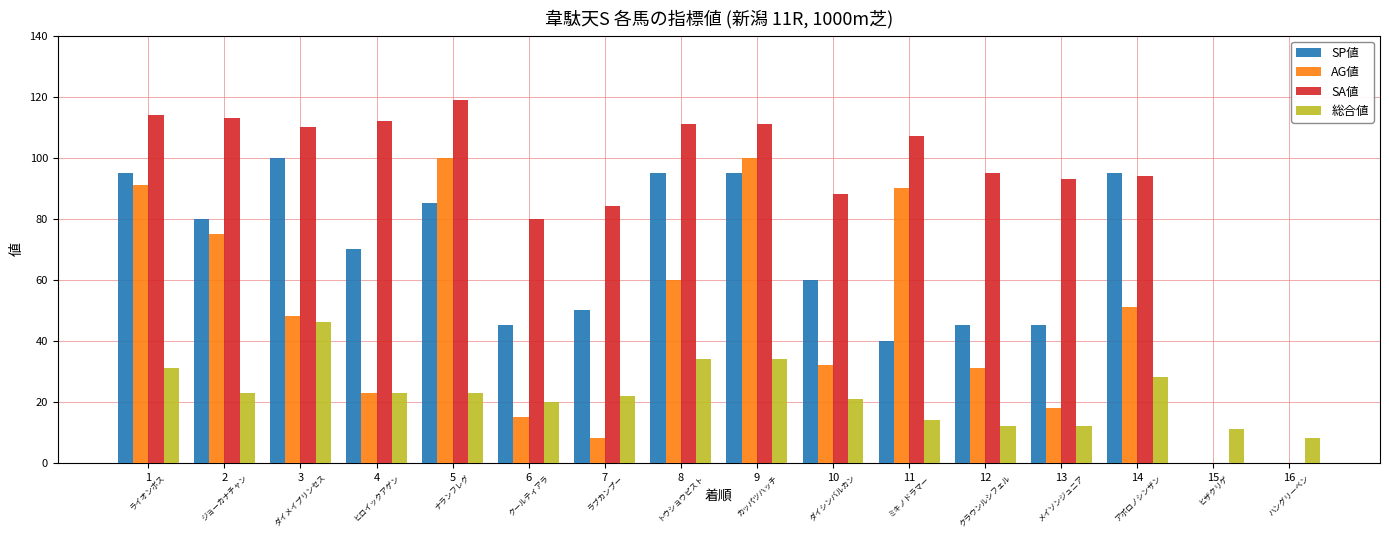

What is the greatest value displayed?

119